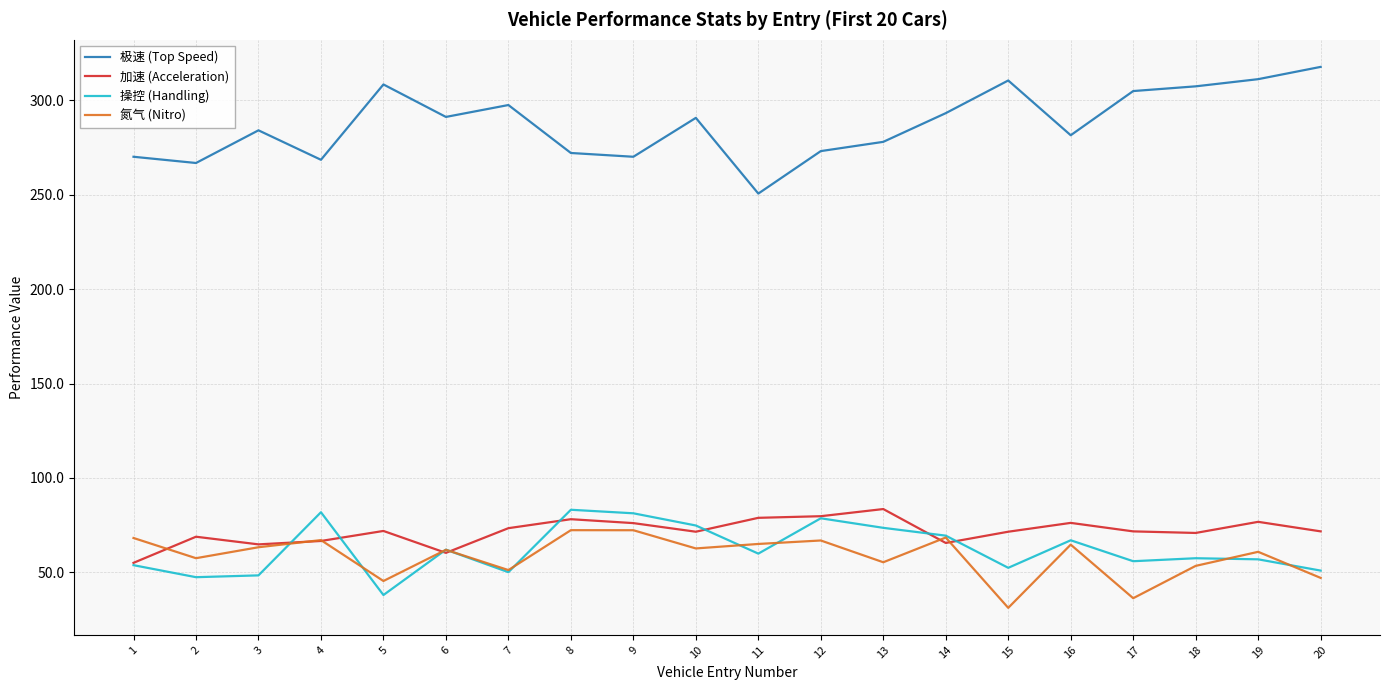

At which category does the chart reach its minimum across all series?

15